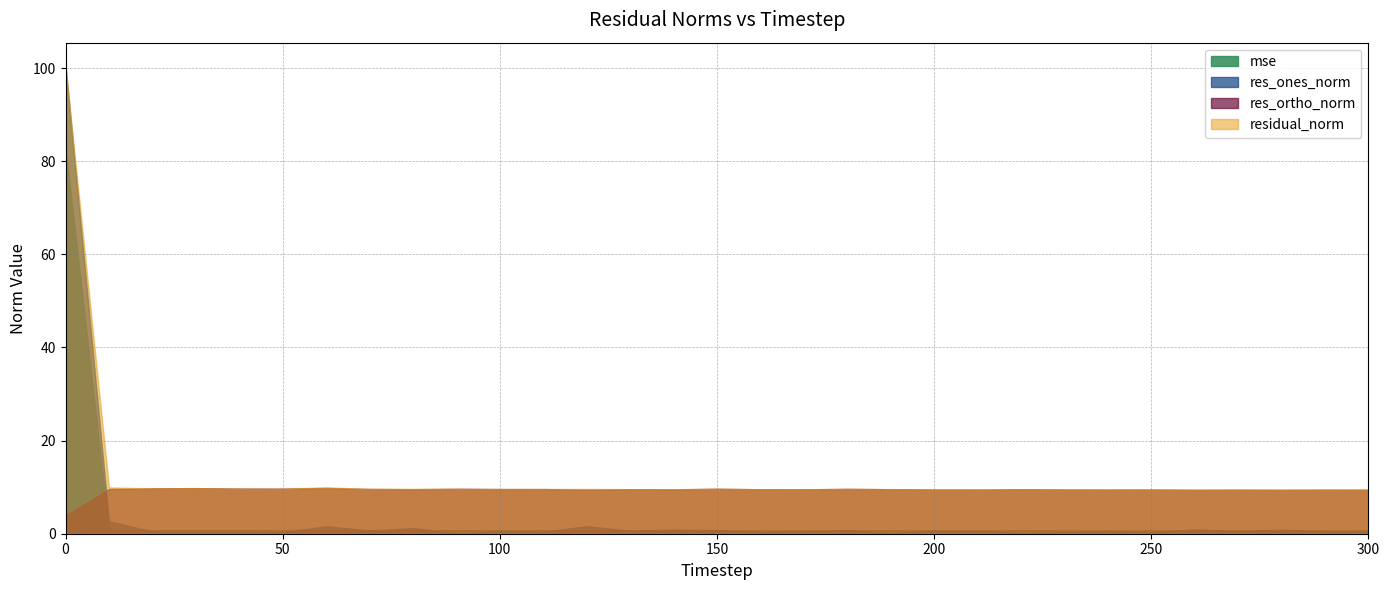

What is the difference between the highest and lowest values at 240?

8.9